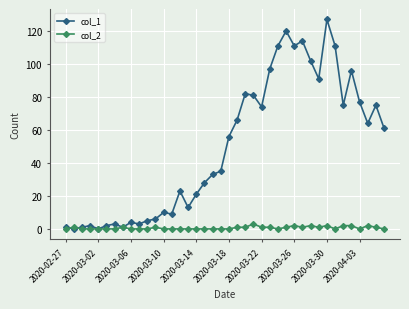

Which series has the largest range (max minus min)?

col_1